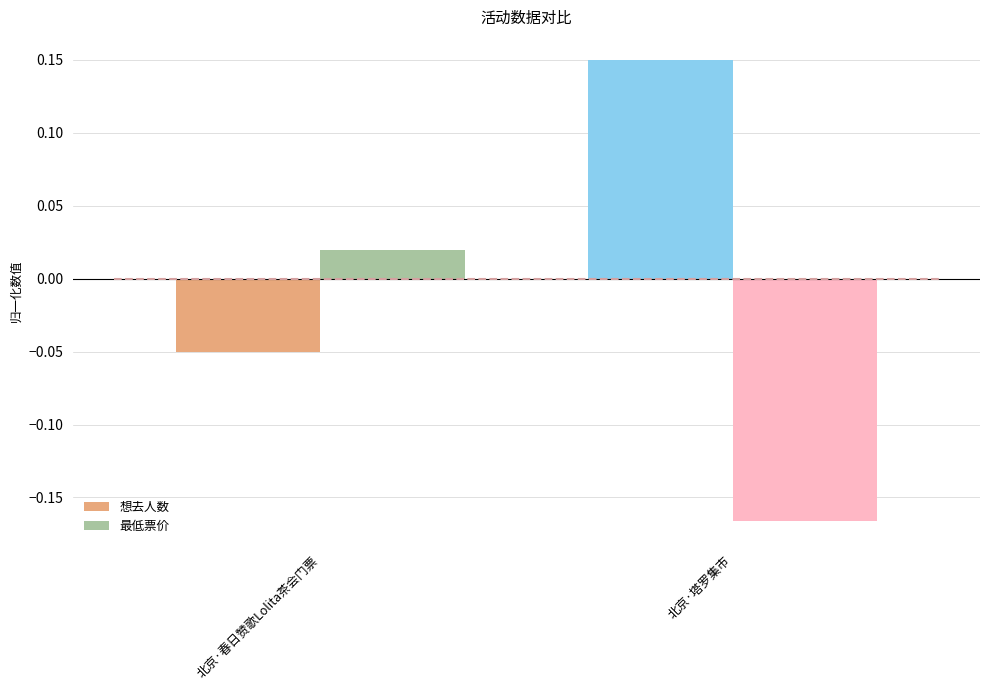

At which label does 最低票价 reach its minimum?

北京·塔罗集市